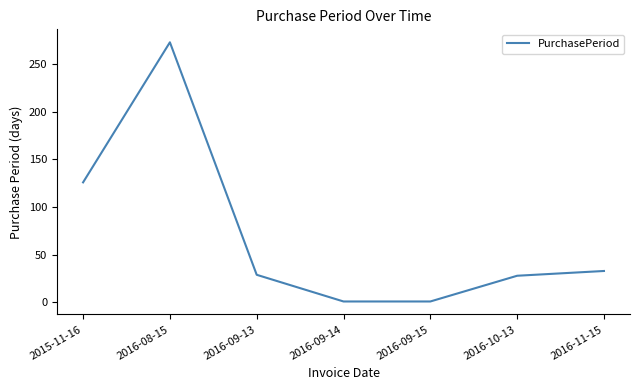

What position from the right is 2016-08-15?

6